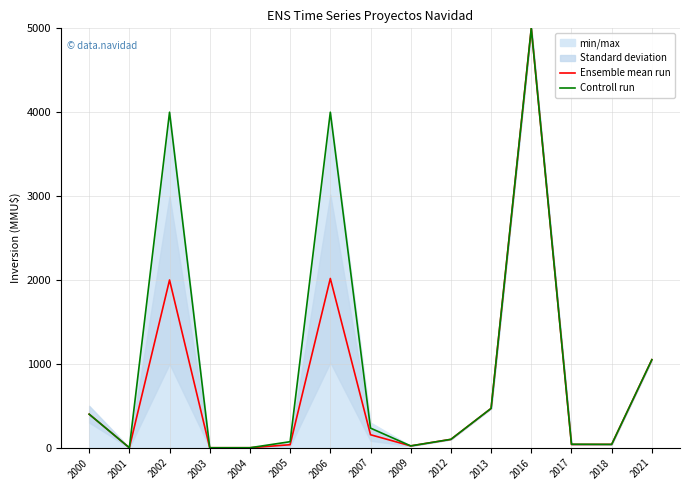

Where is Ensemble mean run nearest to the value 2500?

2006